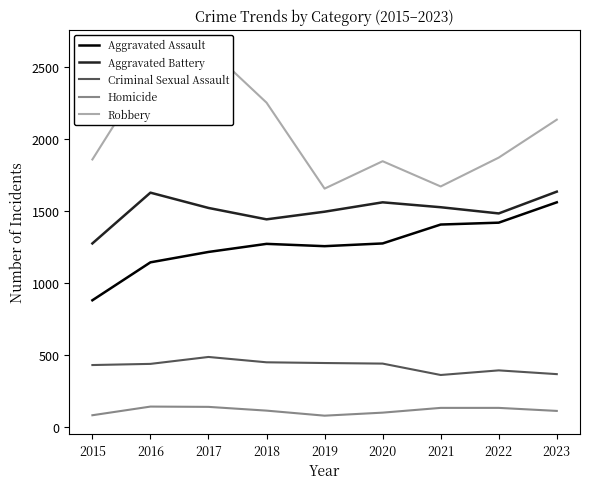

At which label does Robbery reach its minimum?

2019